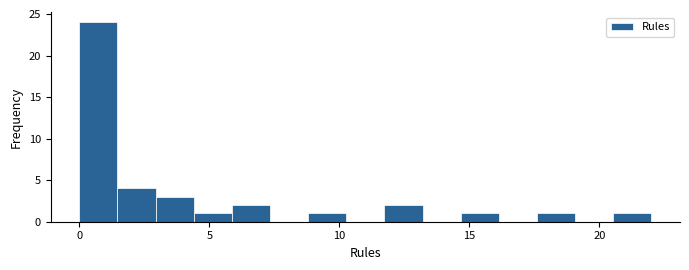

Read against the x-axis, roughly where is the centre of the tallest bar?

0.5